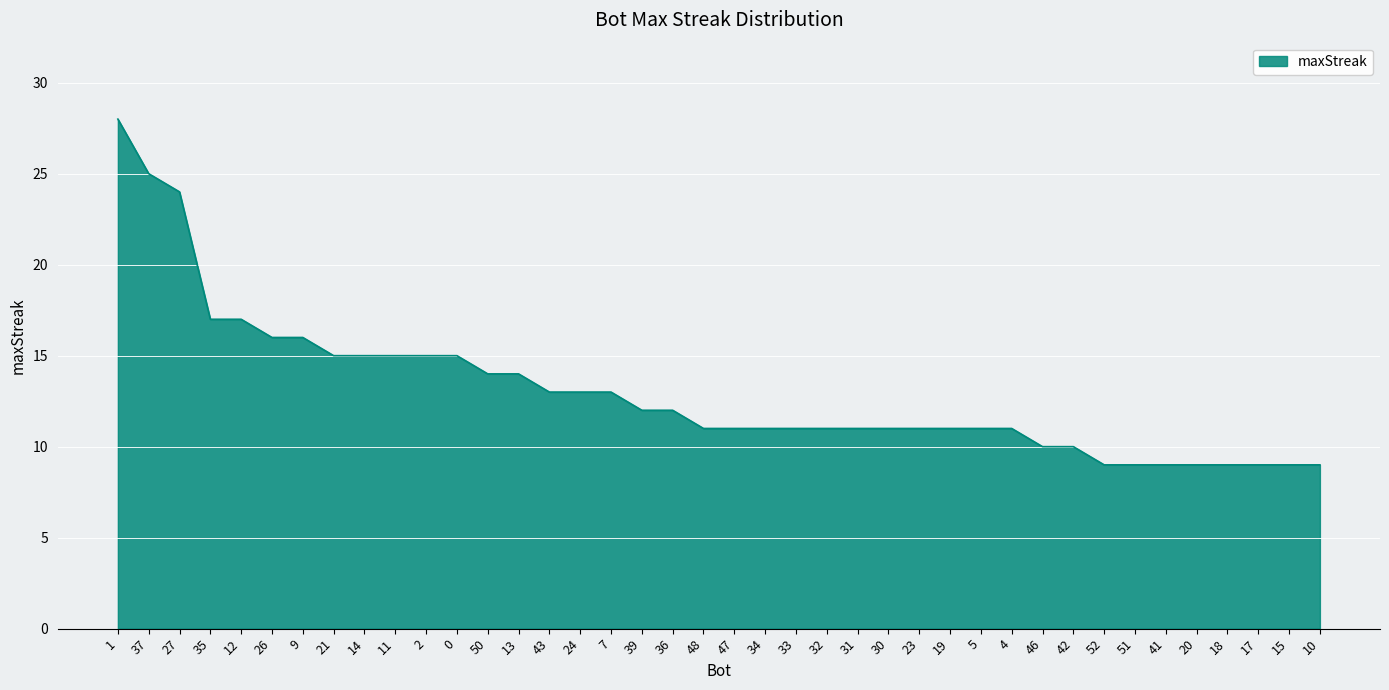

Read the value at 0, to the nearest 5.

15